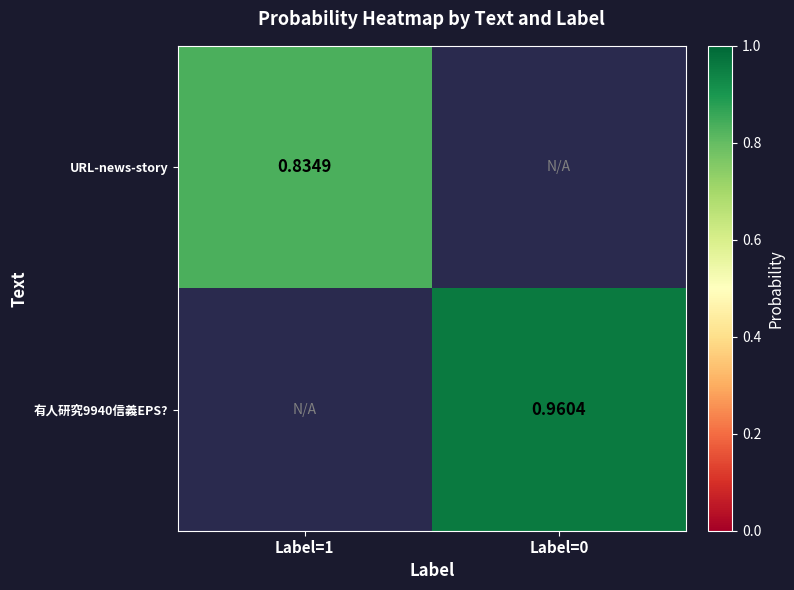

How many distinct data groups are displayed?

2